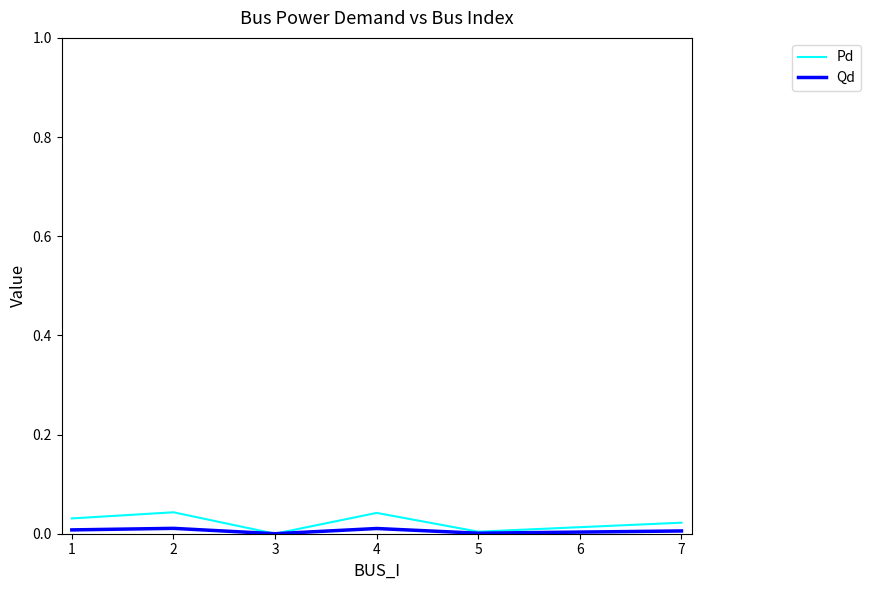

Is the value of Pd at 4 greater than the value of Qd at 2?

Yes